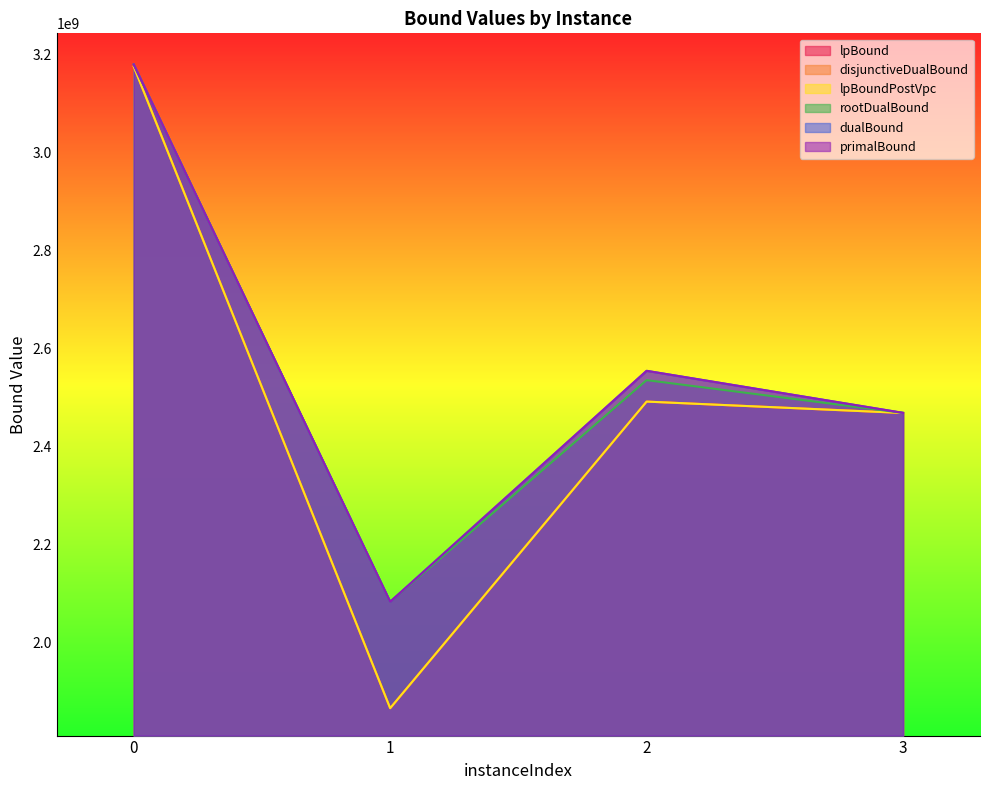

What is the greatest value displayed?

3179698977.0